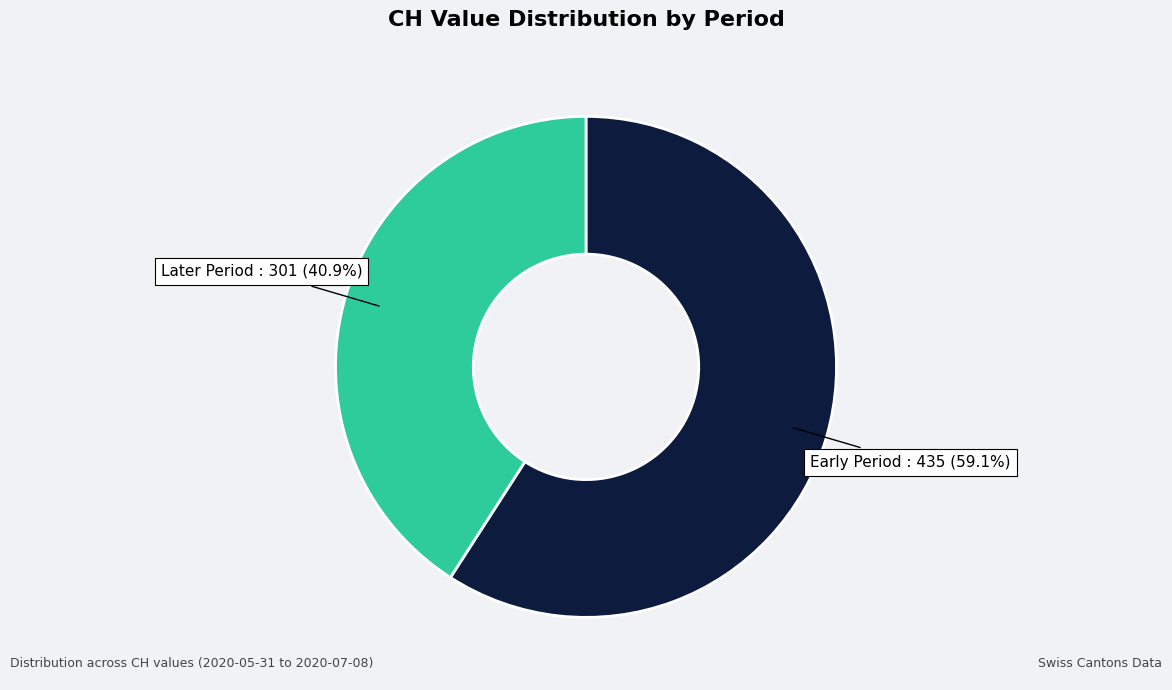

Which slice is the smallest?

Later Period